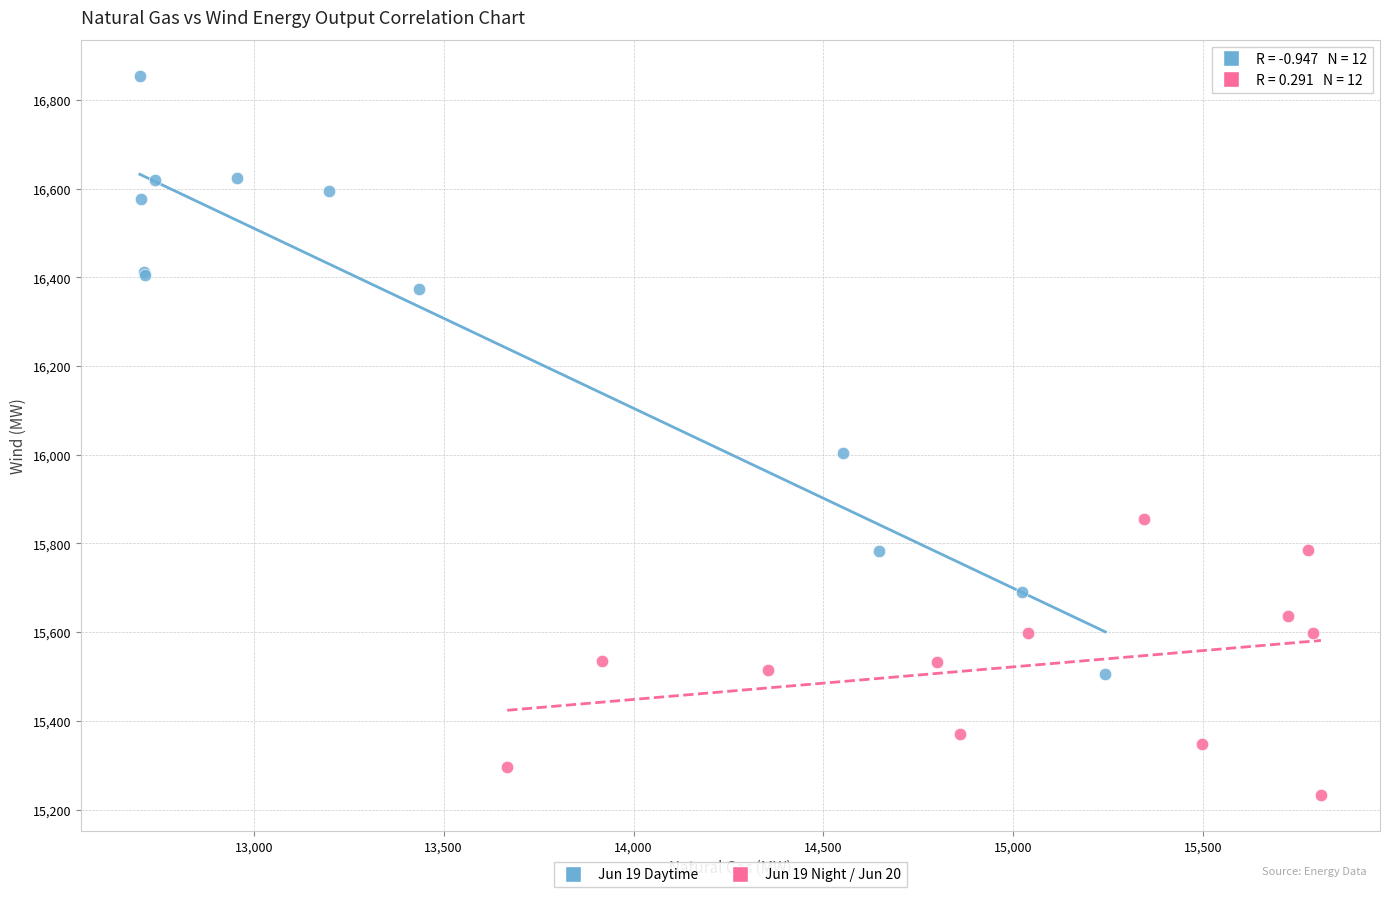

Which series contains the highest Y value?

Jun 19 Daytime